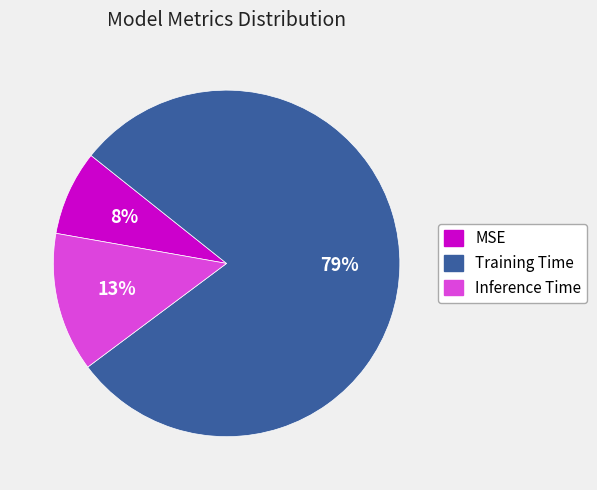

To the nearest percent, what portion does Training Time represent?

79%